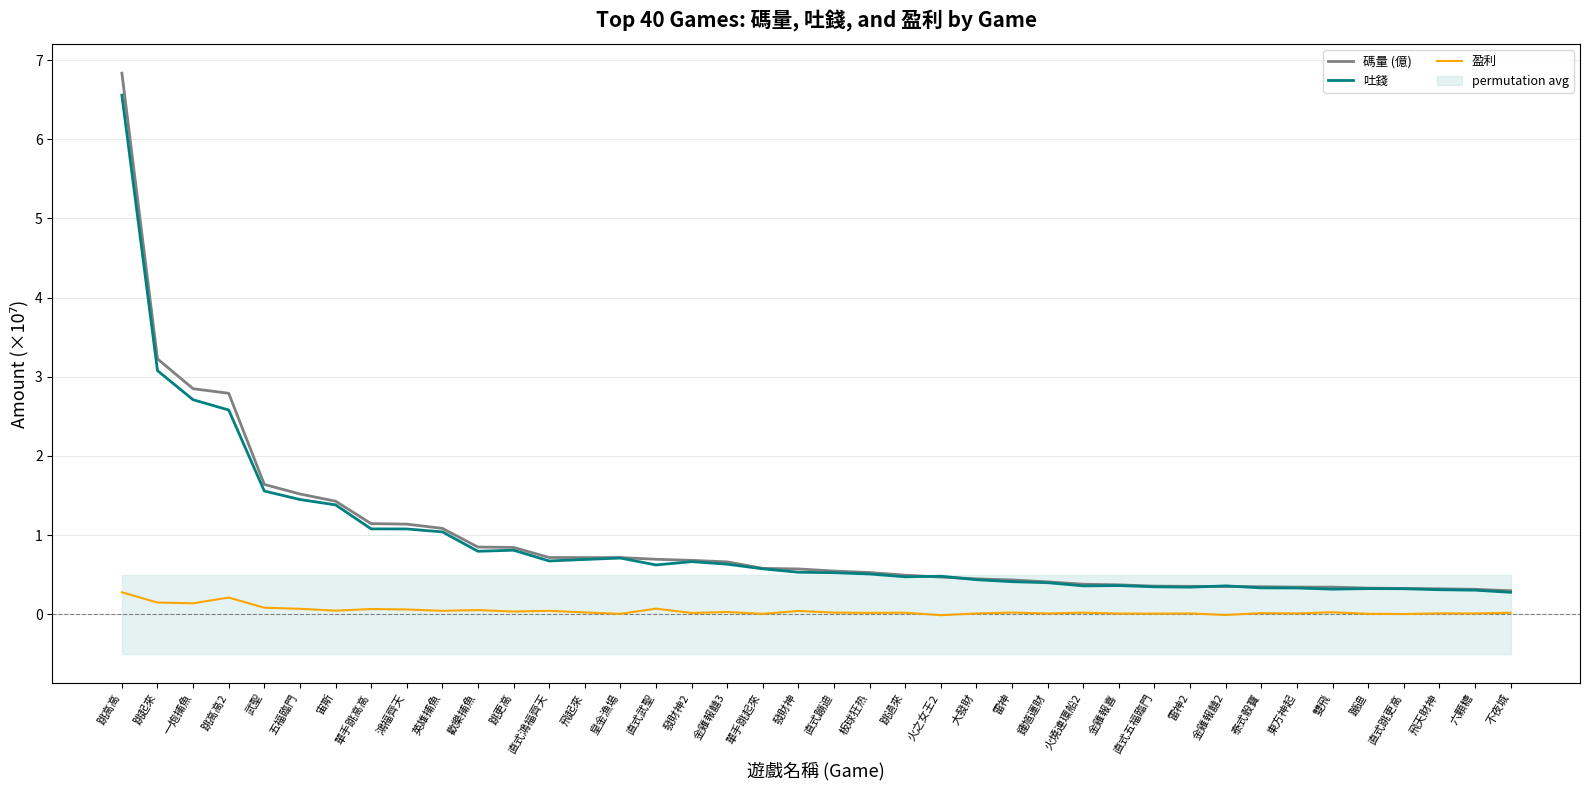

What value does the 盈利 series have at 跳高高?

0.3